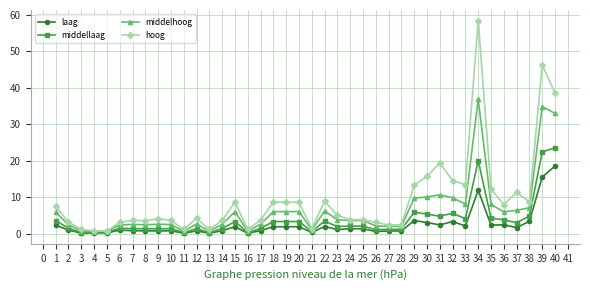

Which series has the largest total across all categories?

hoog